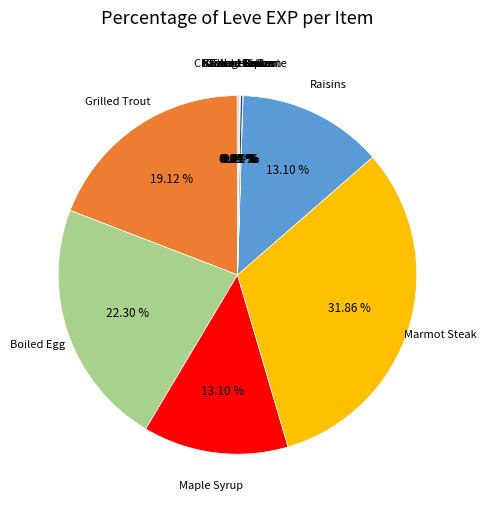

Is Marmot Steak the majority of the pie?

No